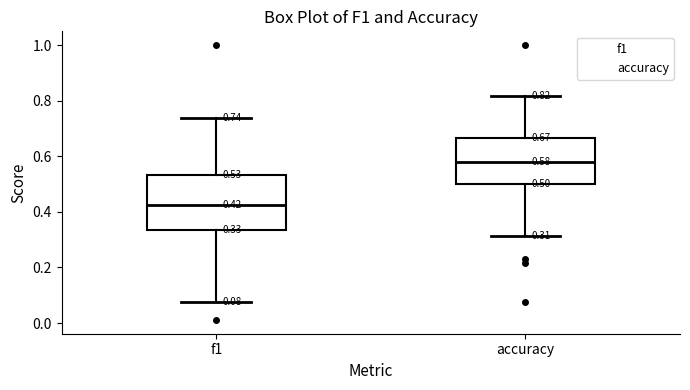

Which box is the tallest, from its lower edge to its upper edge?

f1